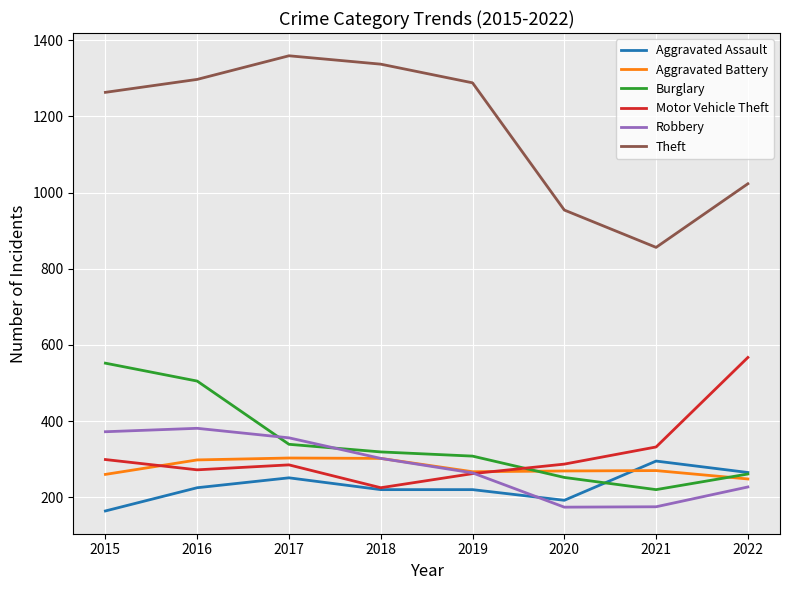

How many series are shown in this chart?

6